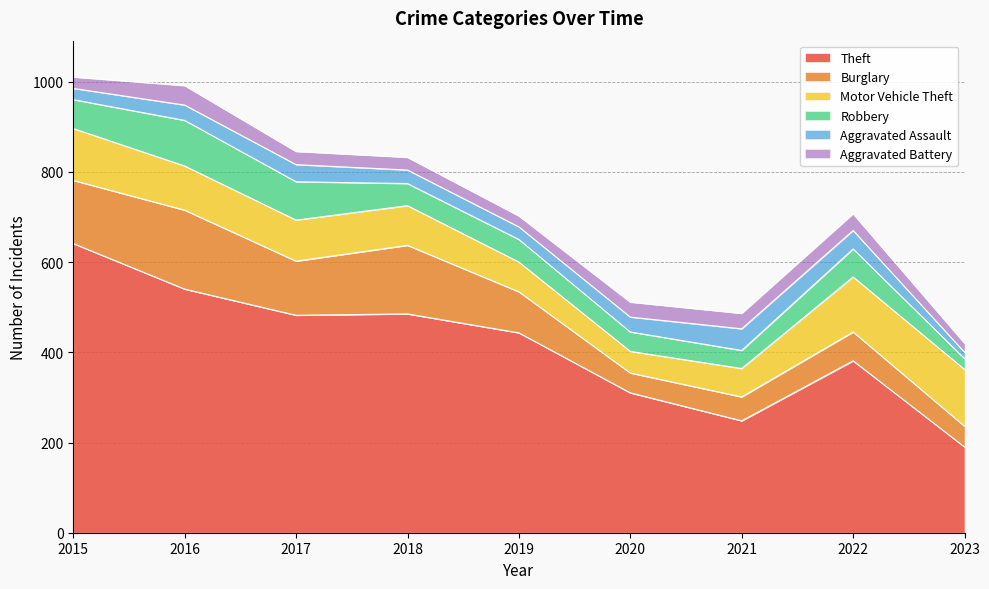

What is the difference between the maximum and minimum values in the Theft series?

451